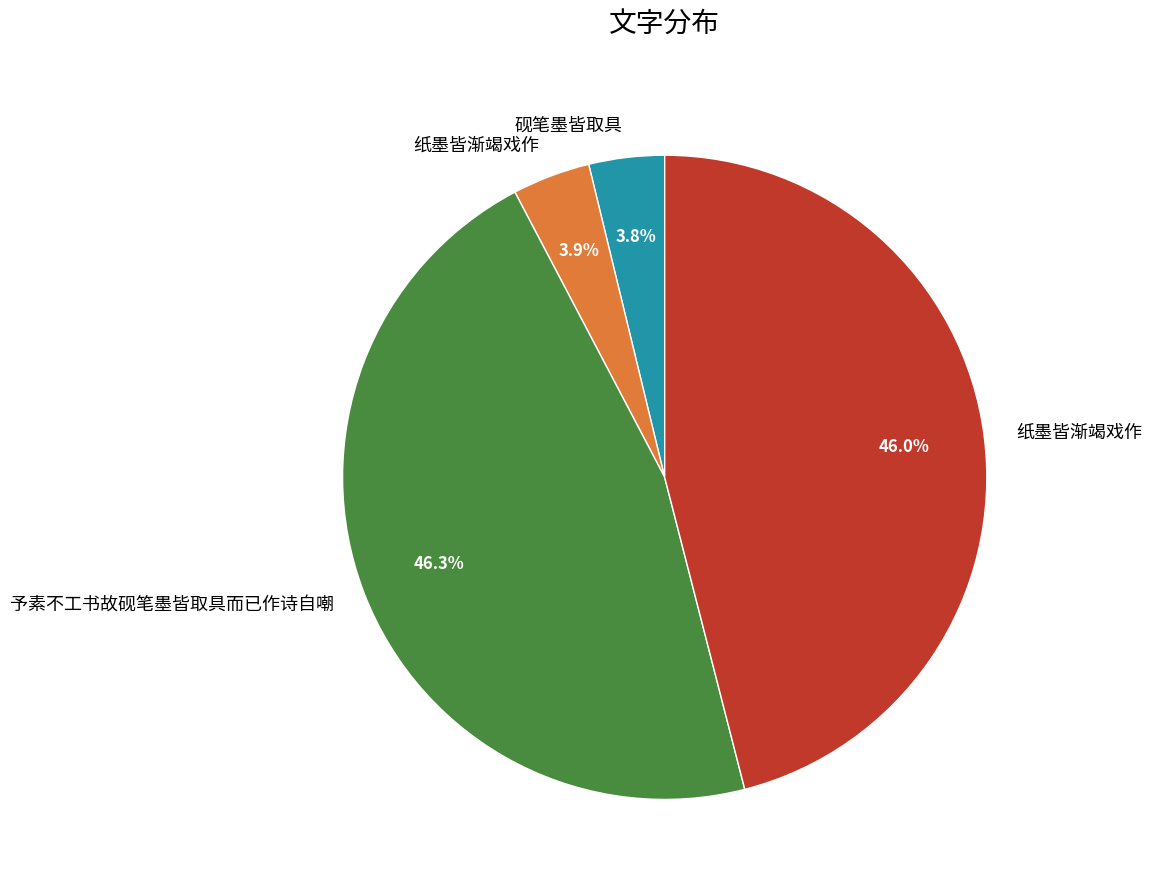

Is there any slice that represents more than half of the pie?

No